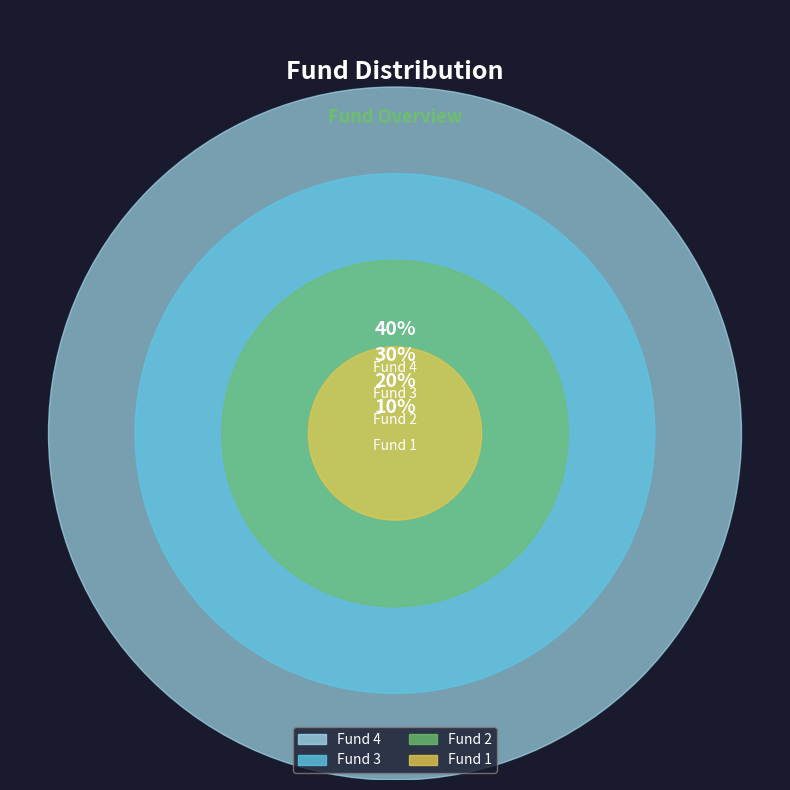

To the nearest percent, what is the average slice percentage?

25%